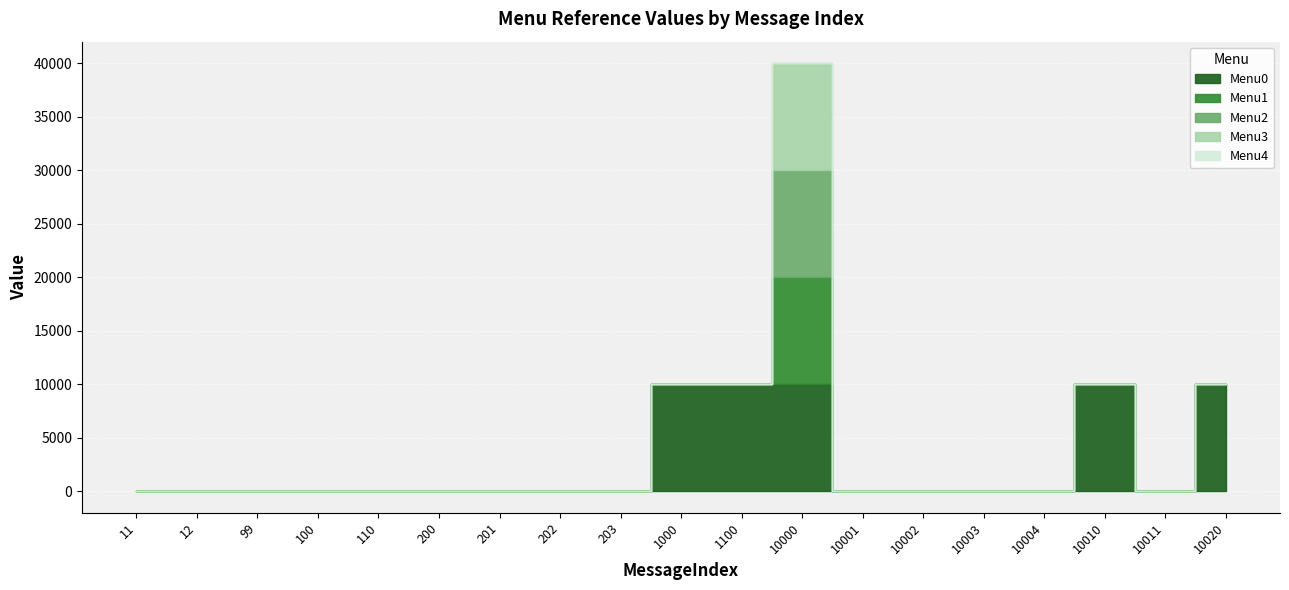

What is the total value across all series at 10010?

10011